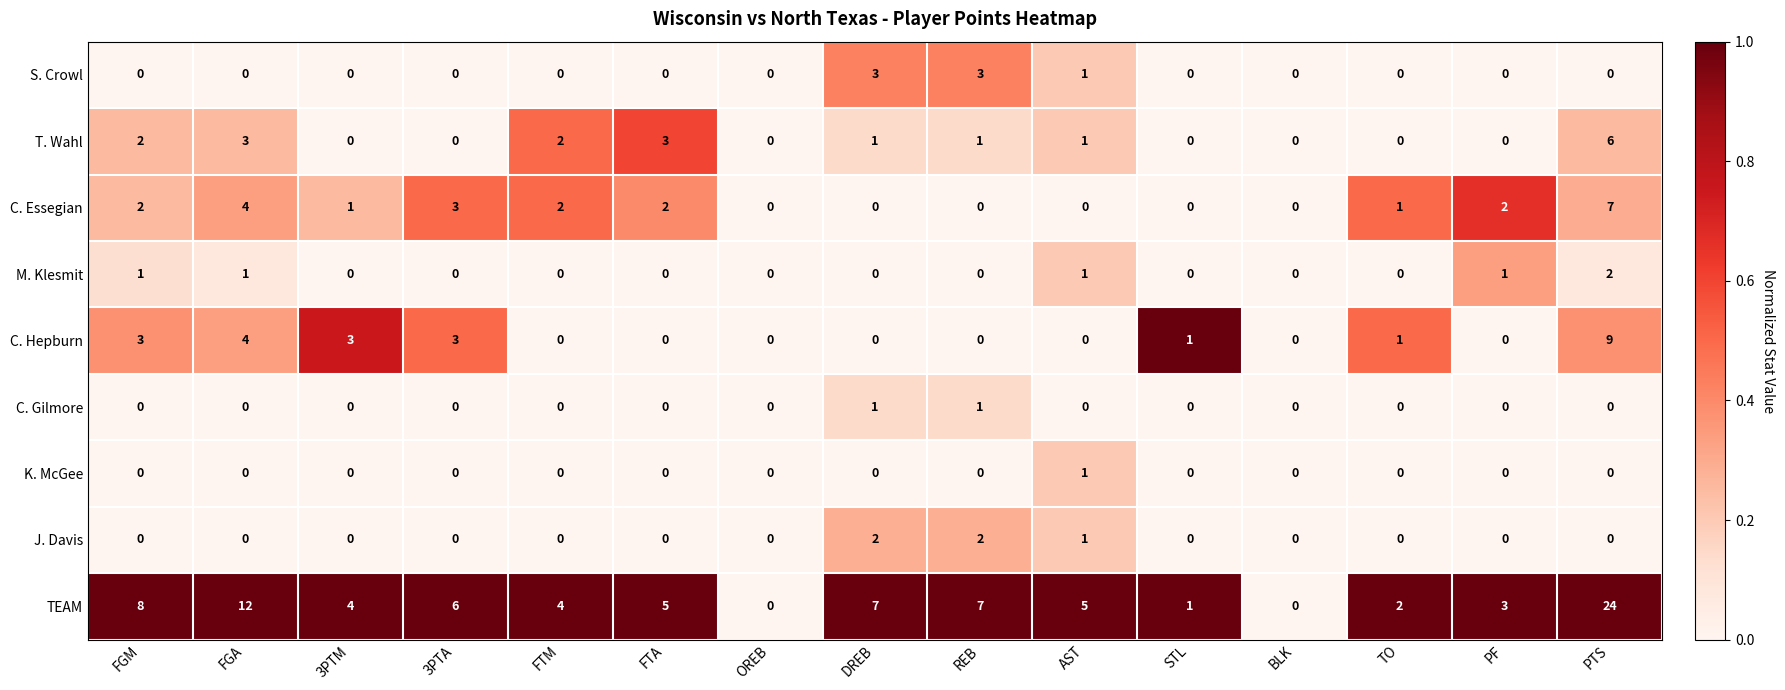

What is the sum of all C. Essegian values?

24